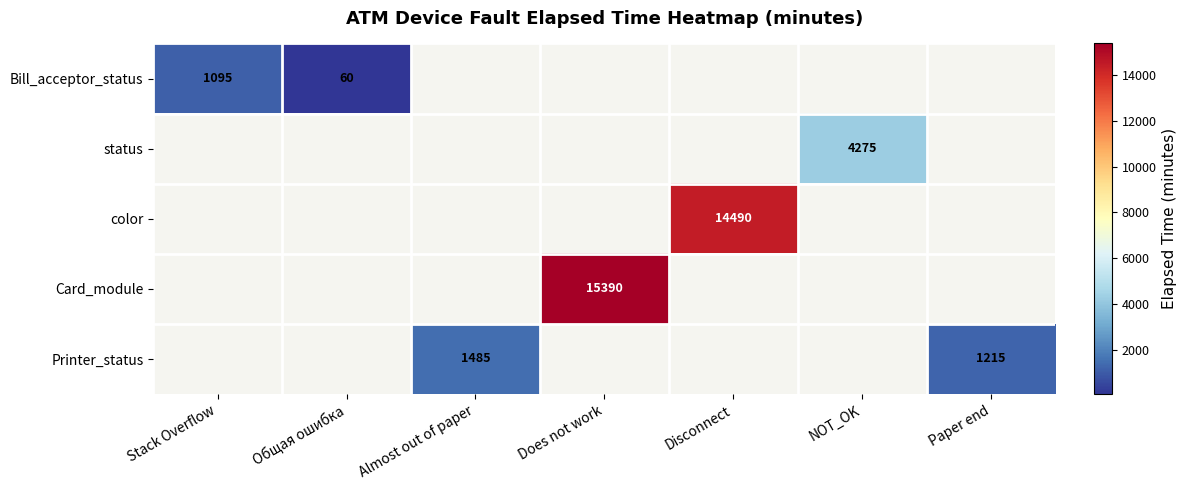

The Printer_status series shows 557 at Paper end. True or false?

False